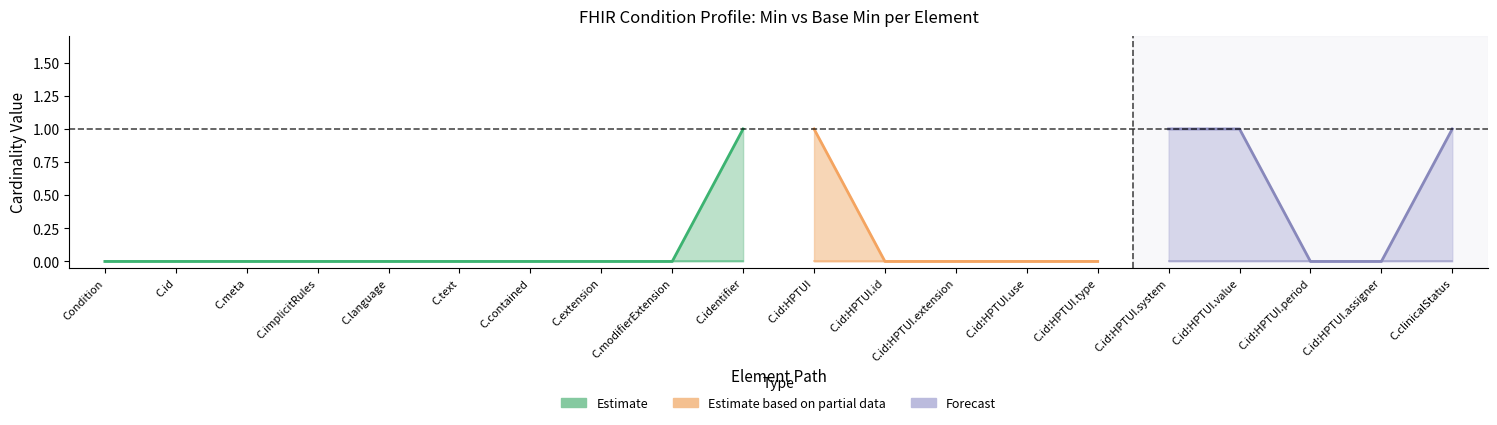

Reading left to right, extract all data points from this chart.

Min: 0	0	0	0	0	0	0	0	0	1	1	0	0	0	0	1	1	0	0	1
Base_Min: 0	0	0	0	0	0	0	0	0	0	0	0	0	0	0	0	0	0	0	0